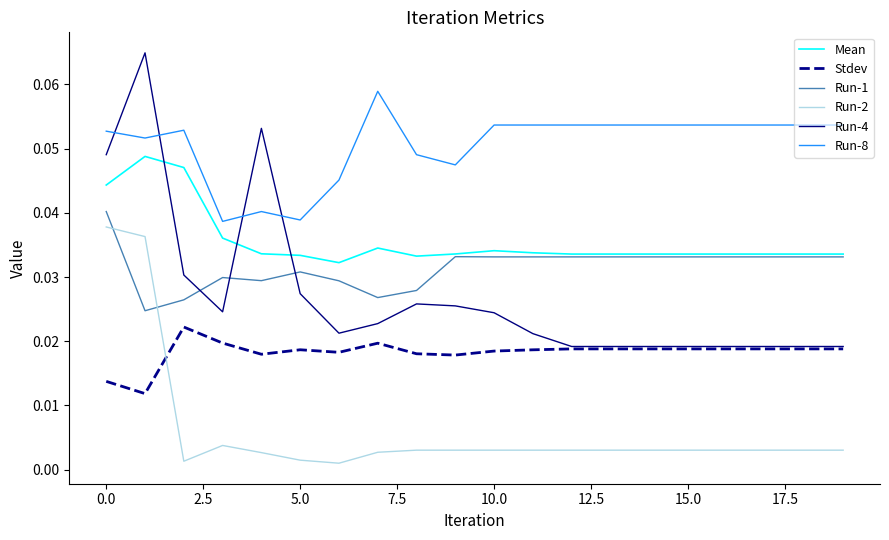

Which series has the widest spread of values?

Run-4